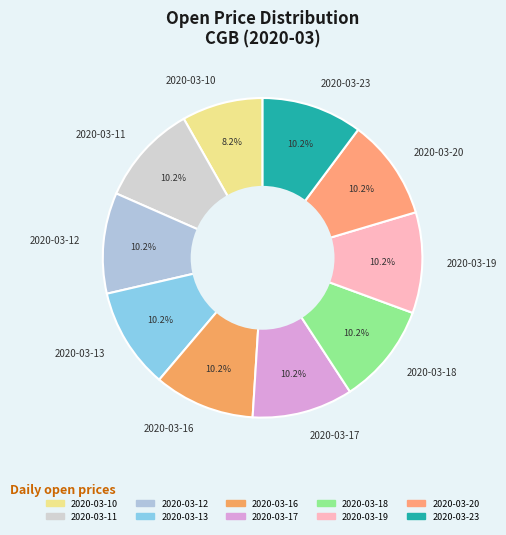

Does 2020-03-20 account for over 50% of the chart?

No